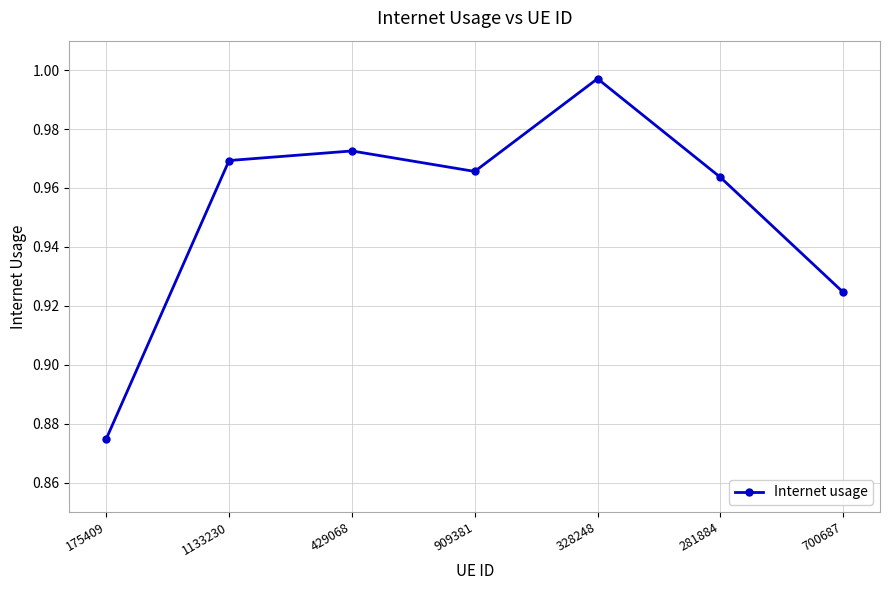

The value at 1133230 is 0.5. True or false?

False